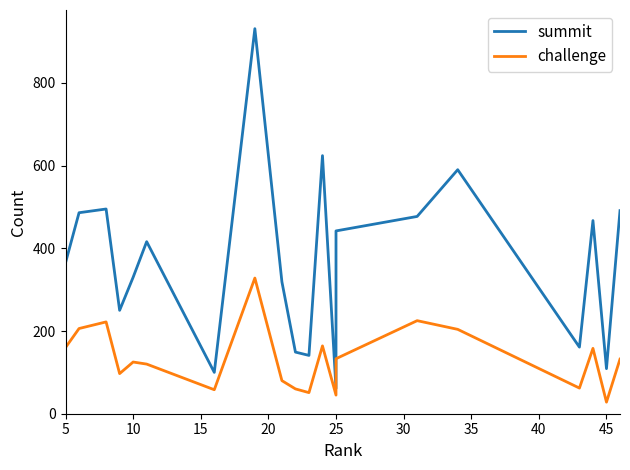

True or false: summit has more than 1 interior local peaks.

True